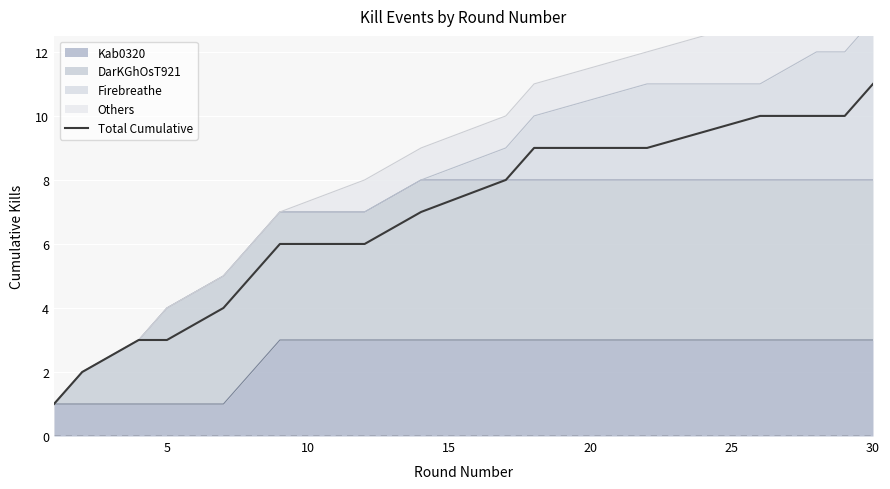

How many values are between 4 and 10?

11